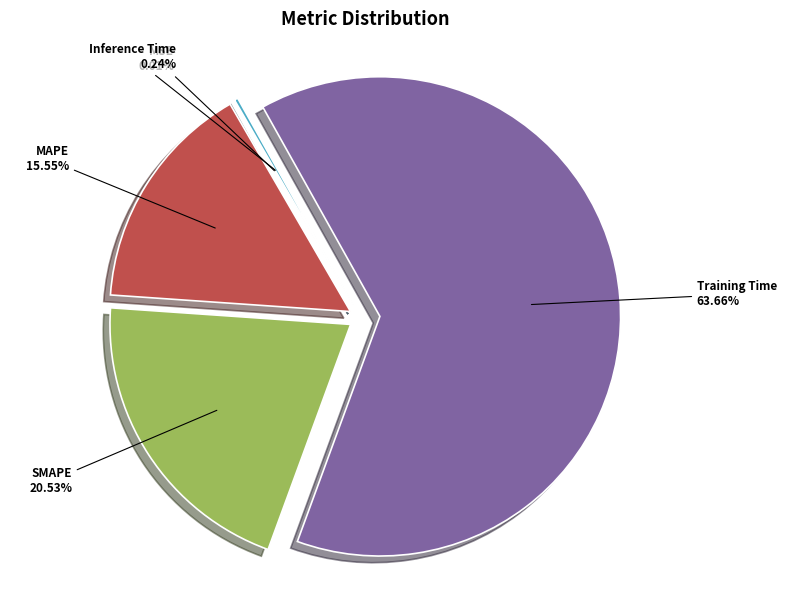

Combined, do MAPE 15.55% and Training Time 63.66% account for over 50%?

Yes